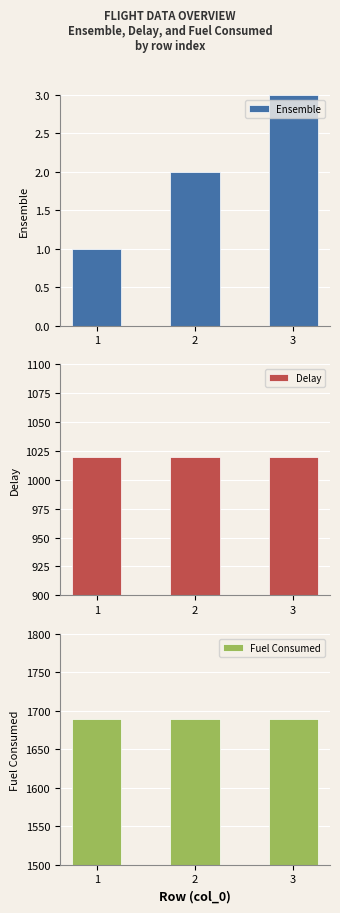

The Ensemble series shows 1.0 at 1. True or false?

True